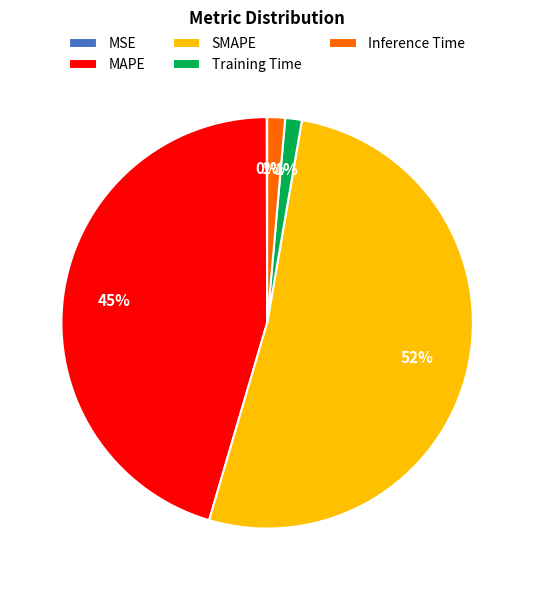

Which slice is the largest?

SMAPE